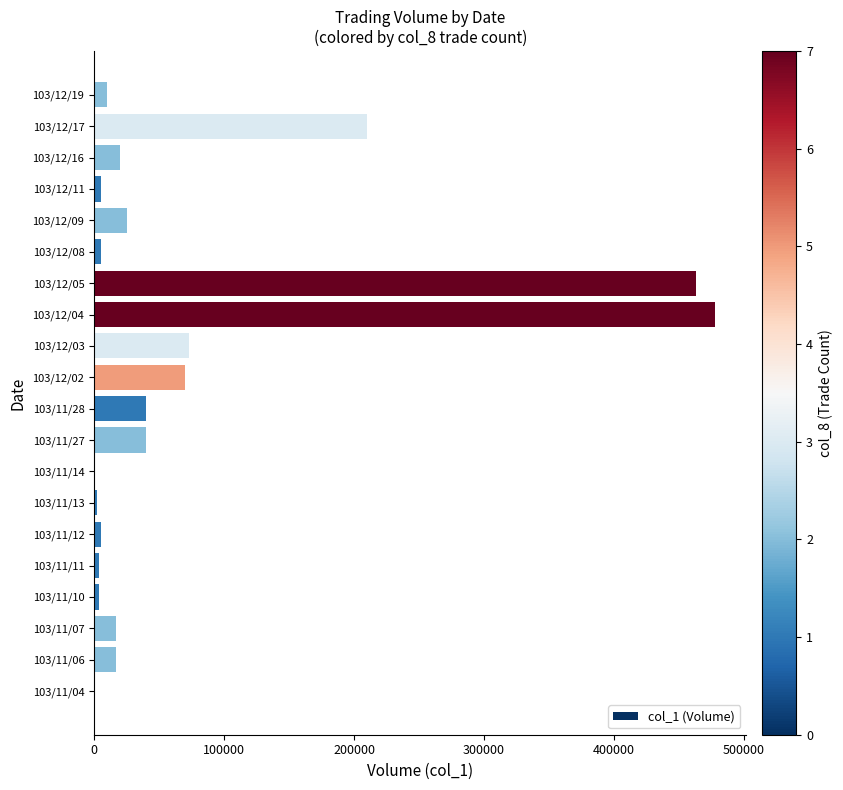

Is it true that the value at 103/11/07 is 17000?

True